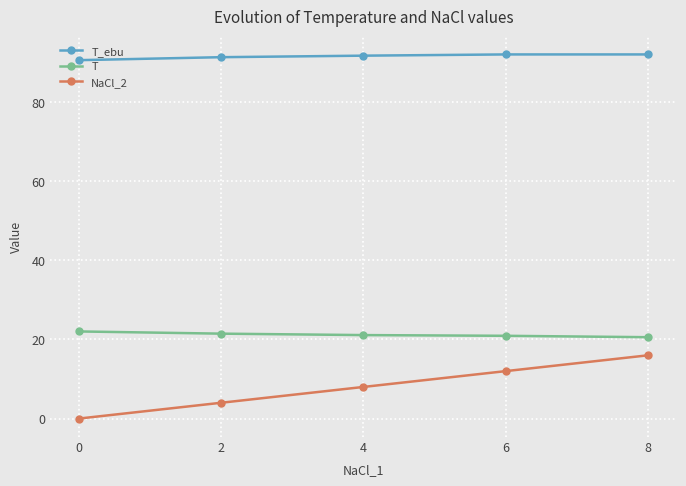

Which series has the widest spread of values?

NaCl_2